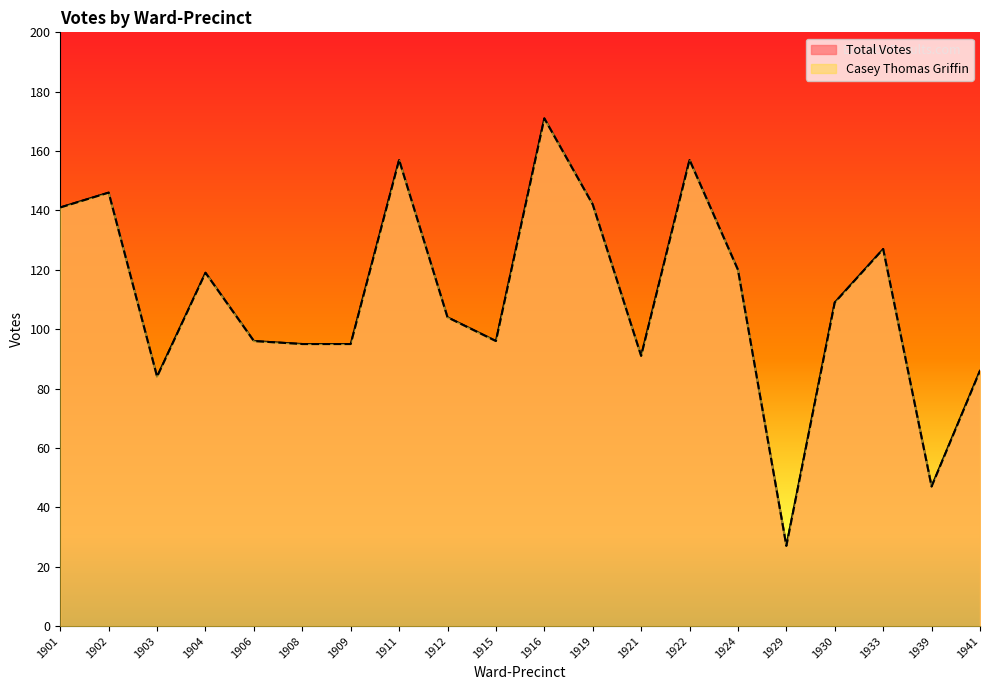

True or false: Total Votes and Casey Thomas Griffin cross at least once.

False